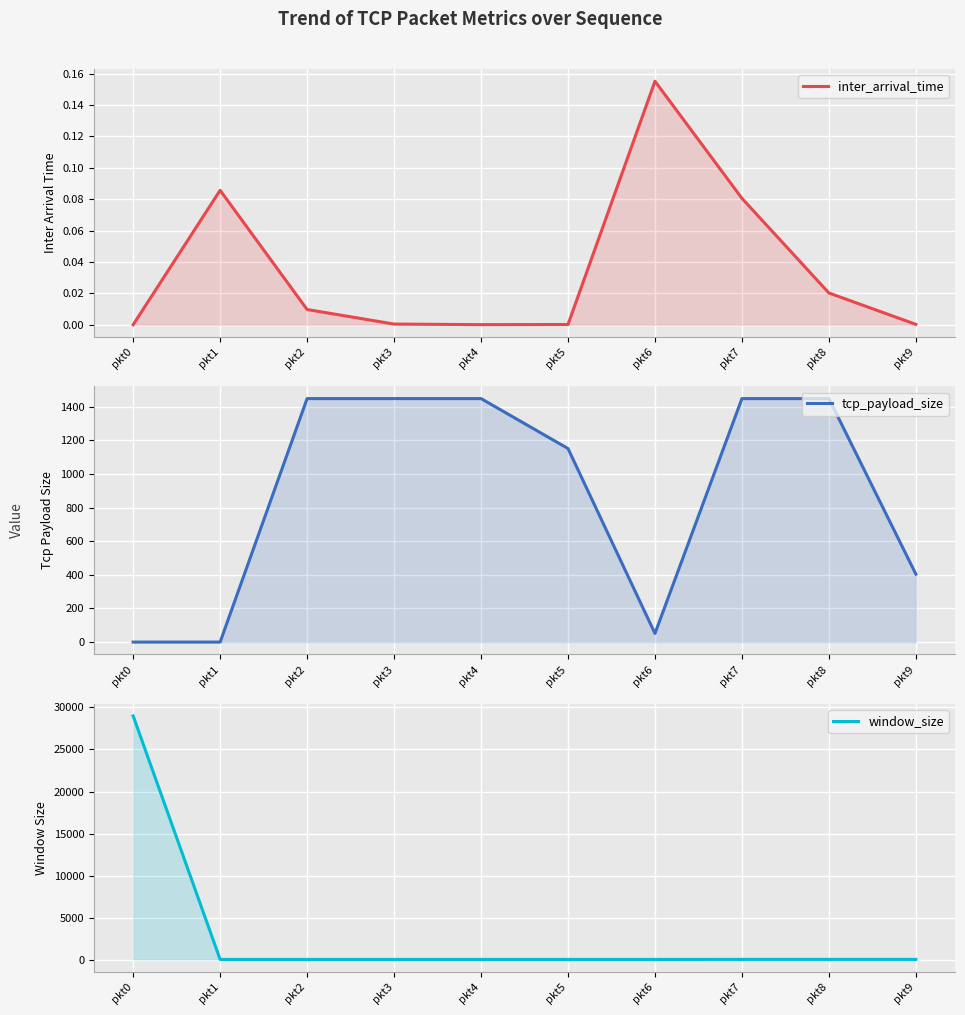

List the series in order of their overall mean, highest first.

window_size, tcp_payload_size, inter_arrival_time